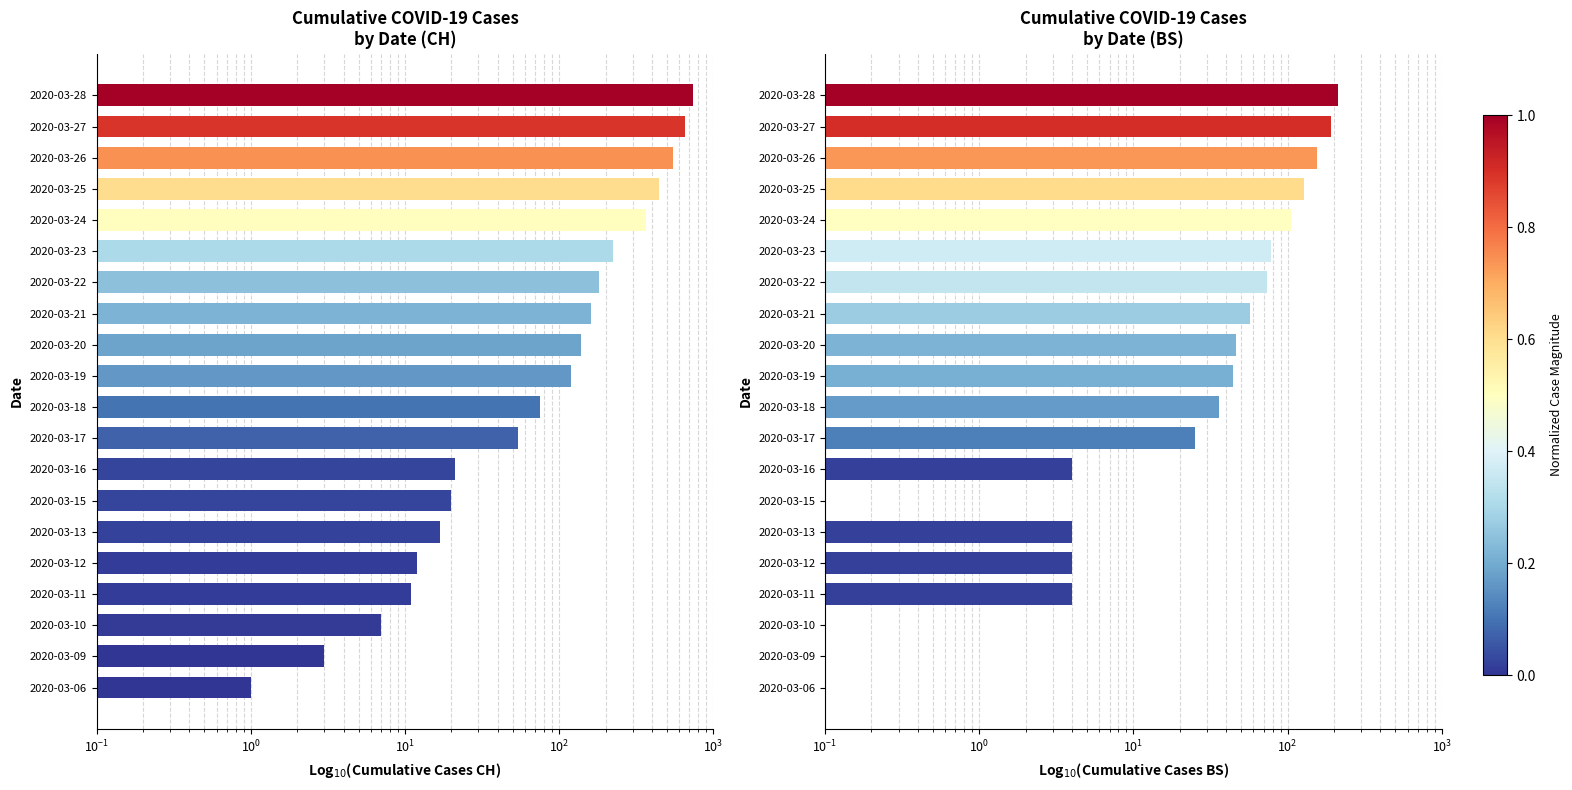

Rank the series by their average value, from highest to lowest.

CH, BS